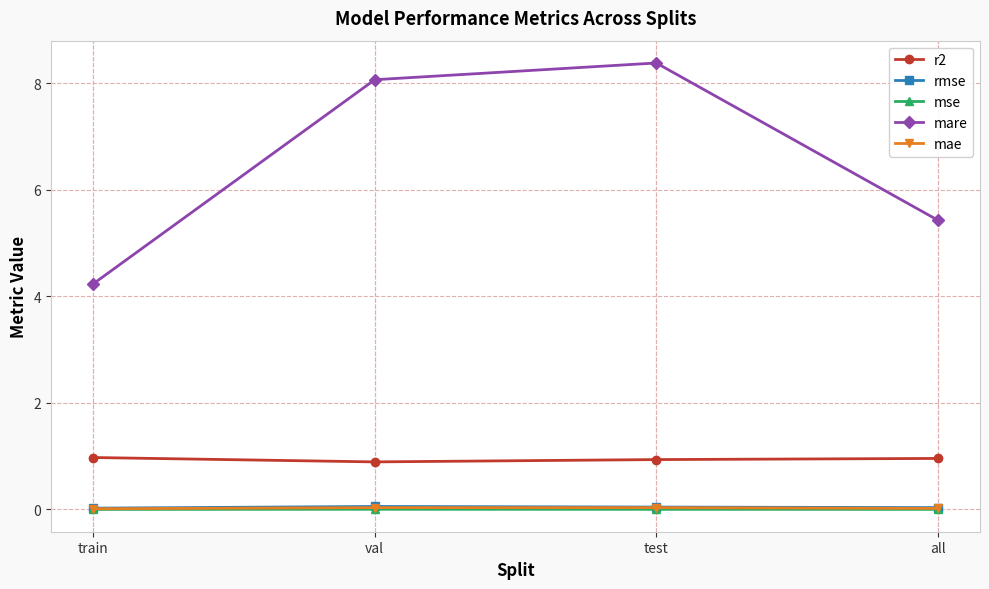

True or false: mse has more than 0 points higher than both neighbors.

True